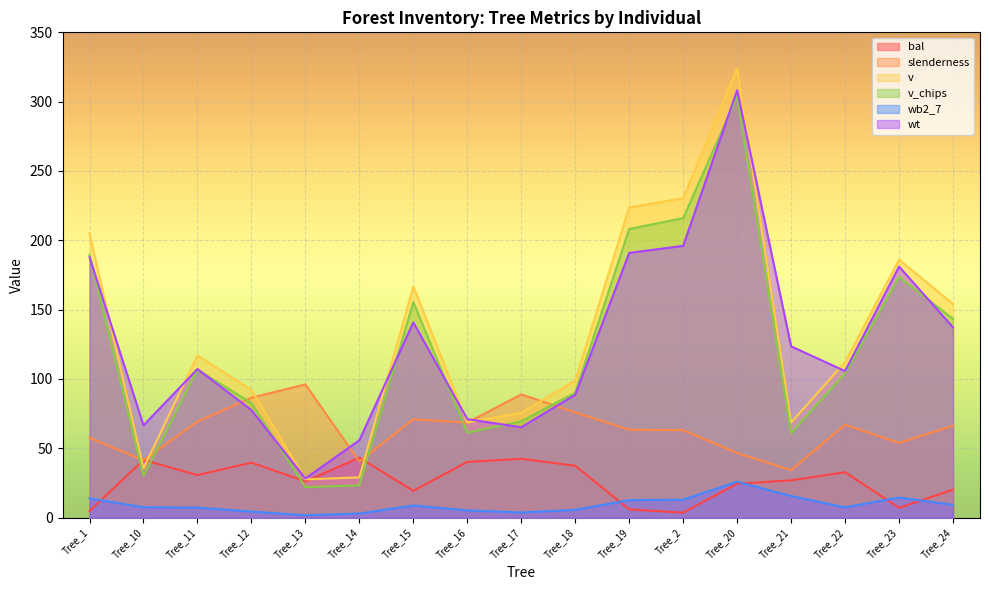

Between Tree_10 and Tree_23, which is larger?

Tree_10